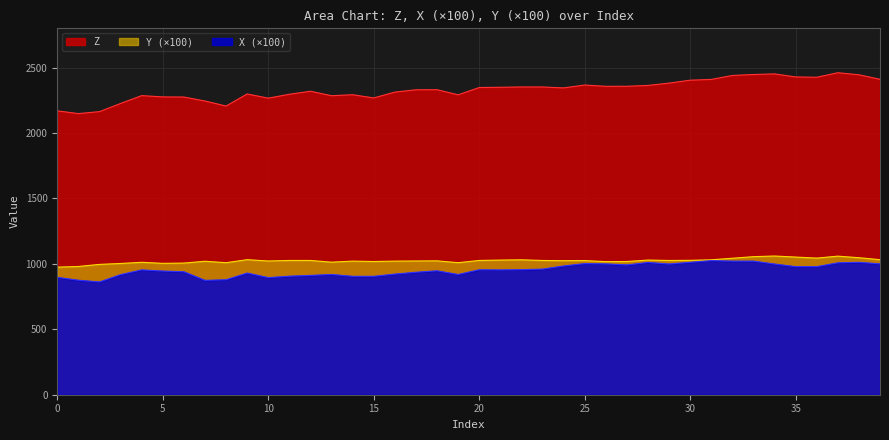

Reading left to right, list all the values displayed in this chart.

Z: 0=2169.4	1=2148.4	2=2163.4	3=2225.9	4=2285.7	5=2276.1	6=2275.0	7=2244.6	8=2206.2	9=2298.4	10=2266.4	11=2296.1	12=2319.1	13=2285.0	14=2292.6	15=2268.1	16=2312.6	17=2330.4	18=2331.1	19=2291.9	20=2347.5	21=2349.6	22=2352.0	23=2351.8	24=2344.8	25=2366.7	26=2356.9	27=2357.2	28=2363.6	29=2381.4	30=2403.6	31=2409.6	32=2439.6	33=2447.1	34=2451.9	35=2428.5	36=2426.1	37=2460.7	38=2445.0	39=2410.4
X: 0=897.0	1=875.0	2=862.0	3=918.0	4=954.0	5=945.0	6=940.0	7=874.0	8=879.0	9=930.0	10=895.0	11=906.0	12=912.0	13=919.0	14=905.0	15=905.0	16=922.0	17=936.0	18=947.0	19=919.0	20=955.0	21=954.0	22=956.0	23=960.0	24=984.0	25=1002.0	26=1000.0	27=992.0	28=1011.0	29=999.0	30=1012.0	31=1025.0	32=1021.0	33=1021.0	34=999.0	35=979.0	36=979.0	37=1008.0	38=1012.0	39=1000.0
Y: 0=975.0	1=980.0	2=996.0	3=1003.0	4=1012.0	5=1004.0	6=1006.0	7=1020.0	8=1009.0	9=1032.0	10=1022.0	11=1026.0	12=1026.0	13=1013.0	14=1021.0	15=1018.0	16=1021.0	17=1022.0	18=1023.0	19=1009.0	20=1026.0	21=1029.0	22=1031.0	23=1026.0	24=1024.0	25=1025.0	26=1017.0	27=1018.0	28=1029.0	29=1026.0	30=1027.0	31=1031.0	32=1043.0	33=1055.0	34=1060.0	35=1052.0	36=1044.0	37=1059.0	38=1047.0	39=1032.0